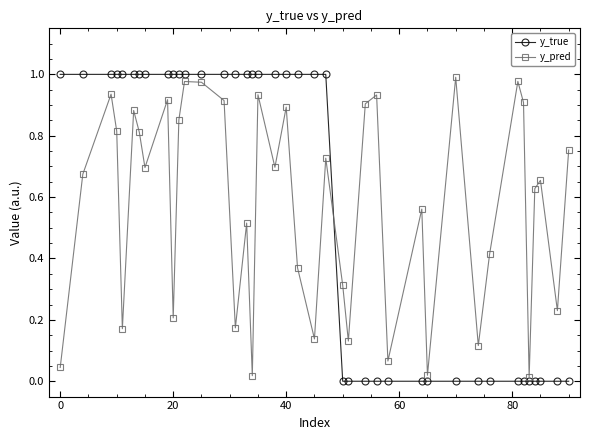

True or false: y_pred has more than 2 interior local peaks.

True